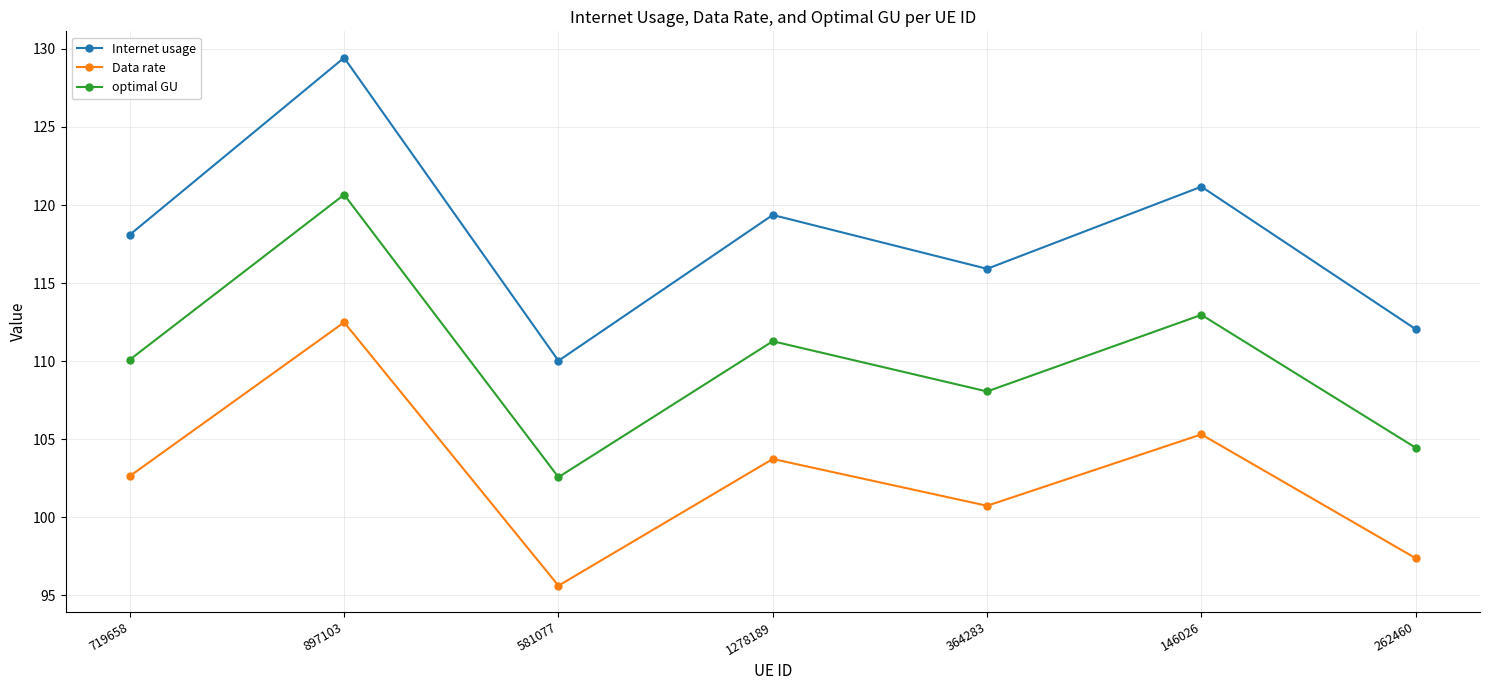

True or false: Internet usage has a value of 178.4 at 262460.

False